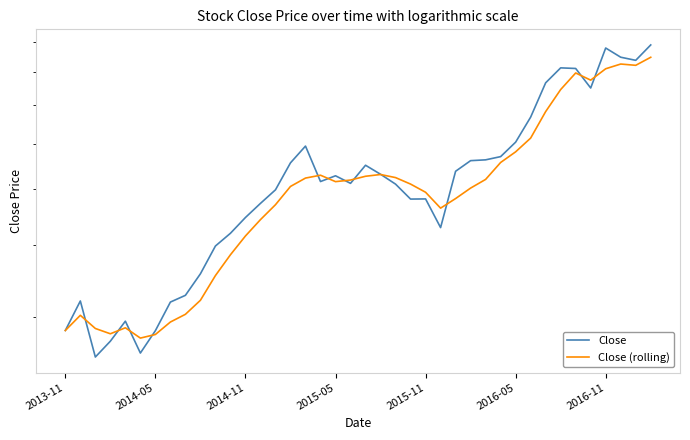

At how many categories does at least one series exceed 37?

30